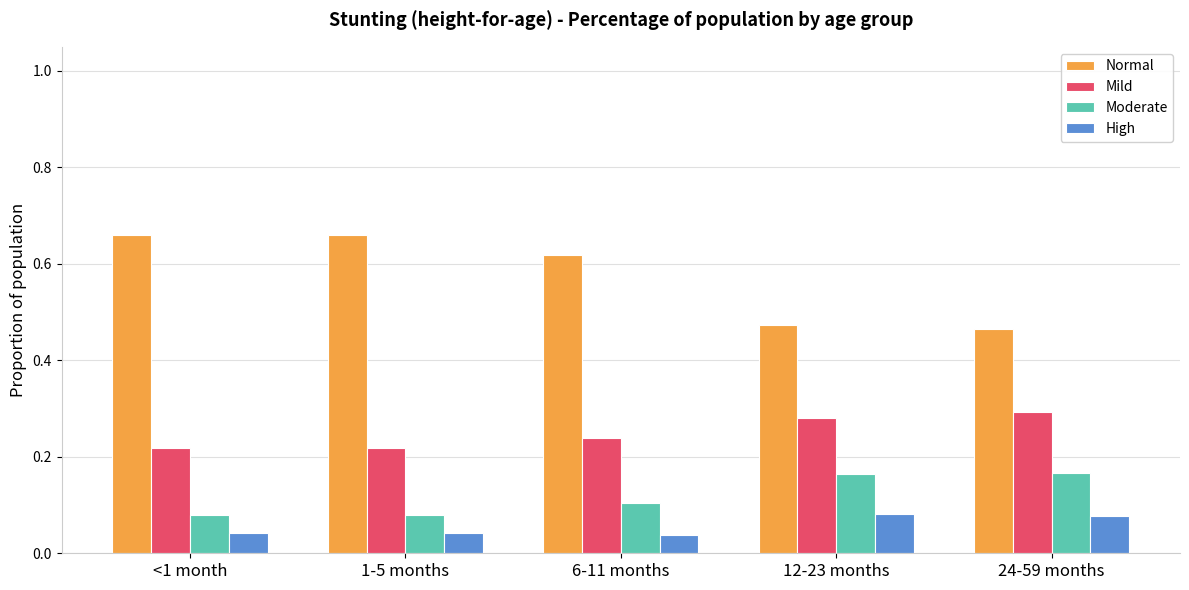

What position from the right is 6-11 months?

3